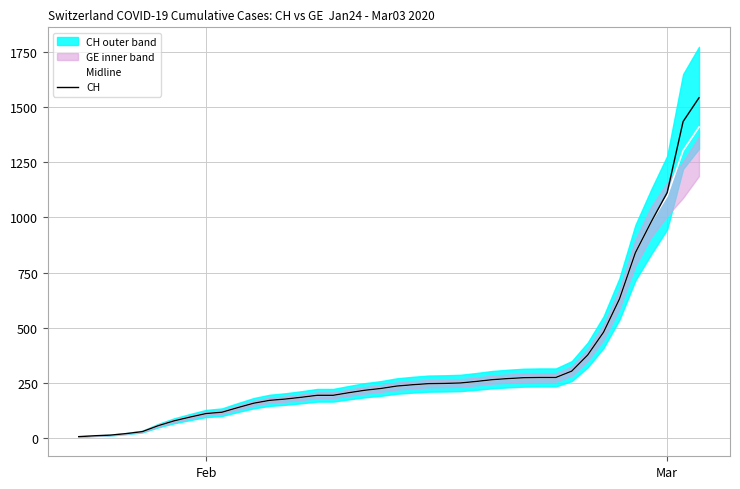

Reading left to right, list all the values displayed in this chart.

Midline: 4.0	8.0	11.0	18.0	27.0	54.0	76.0	93.0	109.0	115.0	136.0	156.0	169.0	175.0	183.0	192.0	192.0	204.0	215.0	223.0	234.0	240.0	245.0	246.0	248.0	255.0	263.0	268.0	272.0	273.0	273.0	302.0	375.0	479.0	630.0	840.0	981.0	1098.0	1303.5	1411.0
CH: 4.0	8.0	11.0	18.0	27.0	54.0	76.0	93.0	109.0	115.0	136.0	156.0	169.0	175.0	183.0	192.0	192.0	204.0	215.0	223.0	234.0	240.0	245.0	246.0	248.0	255.0	263.0	268.0	272.0	273.0	273.0	302.0	375.0	479.0	630.0	840.0	981.0	1113.0	1436.0	1544.0